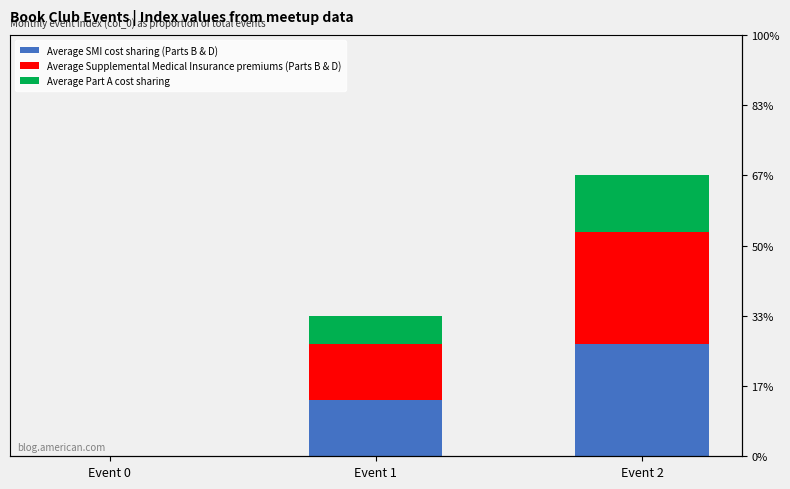

At which category is the sum across all series the highest?

Event 2